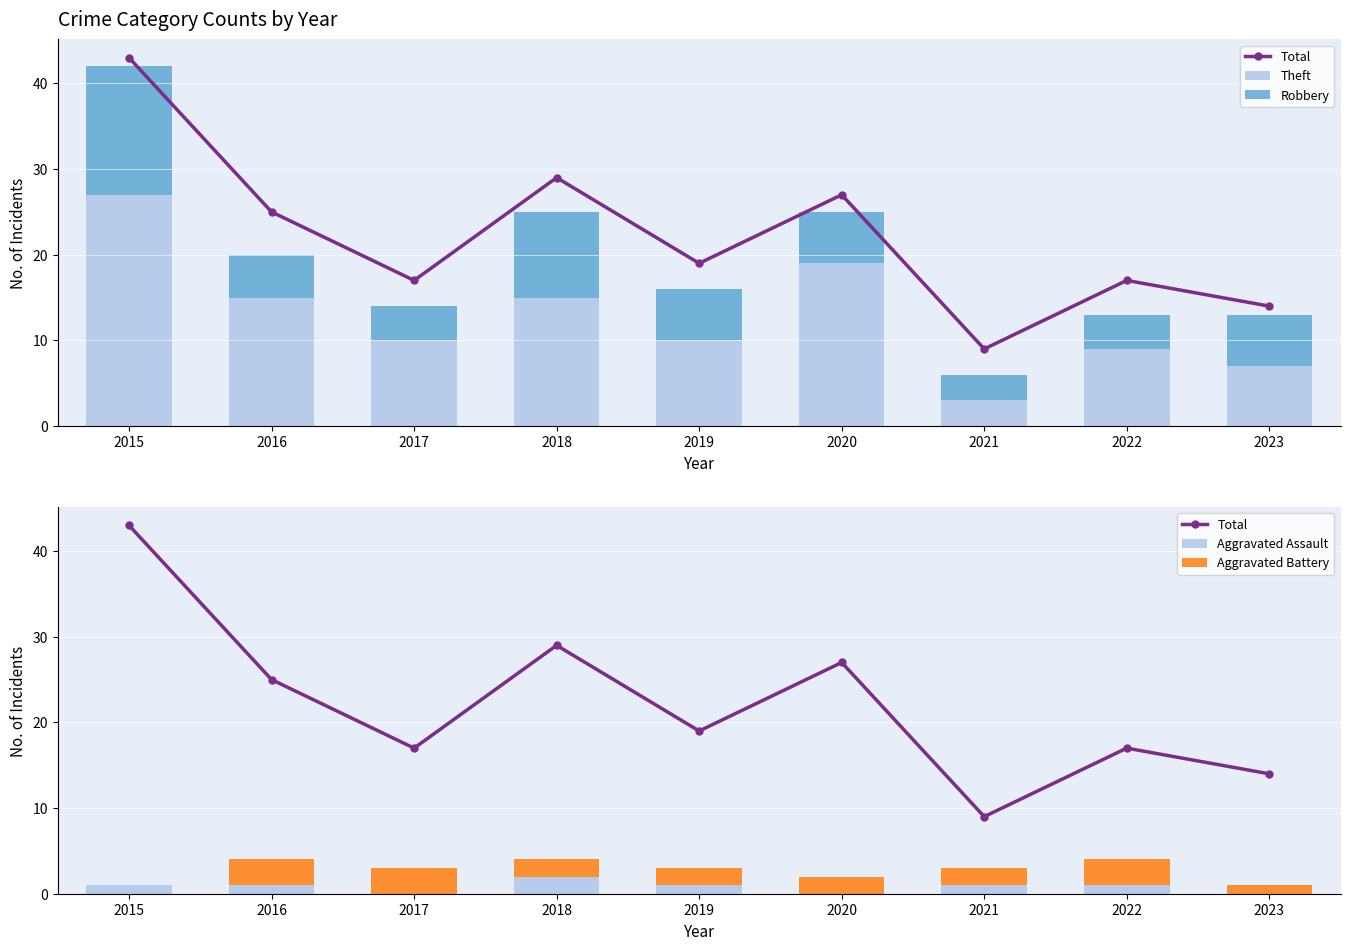

What is the sum of the Theft values at 2021 and 2018?

18